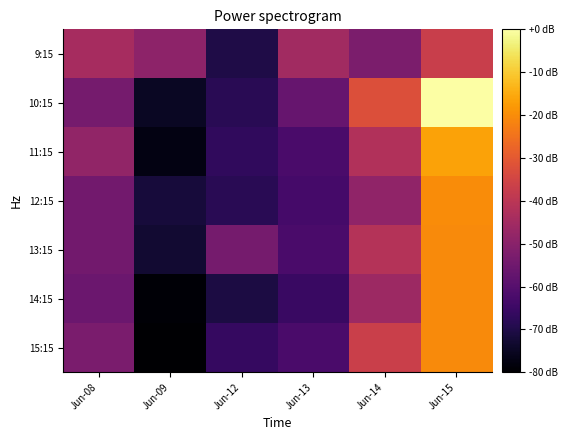

Between Jun-08 and Jun-14, which series saw the biggest shift?

10:15